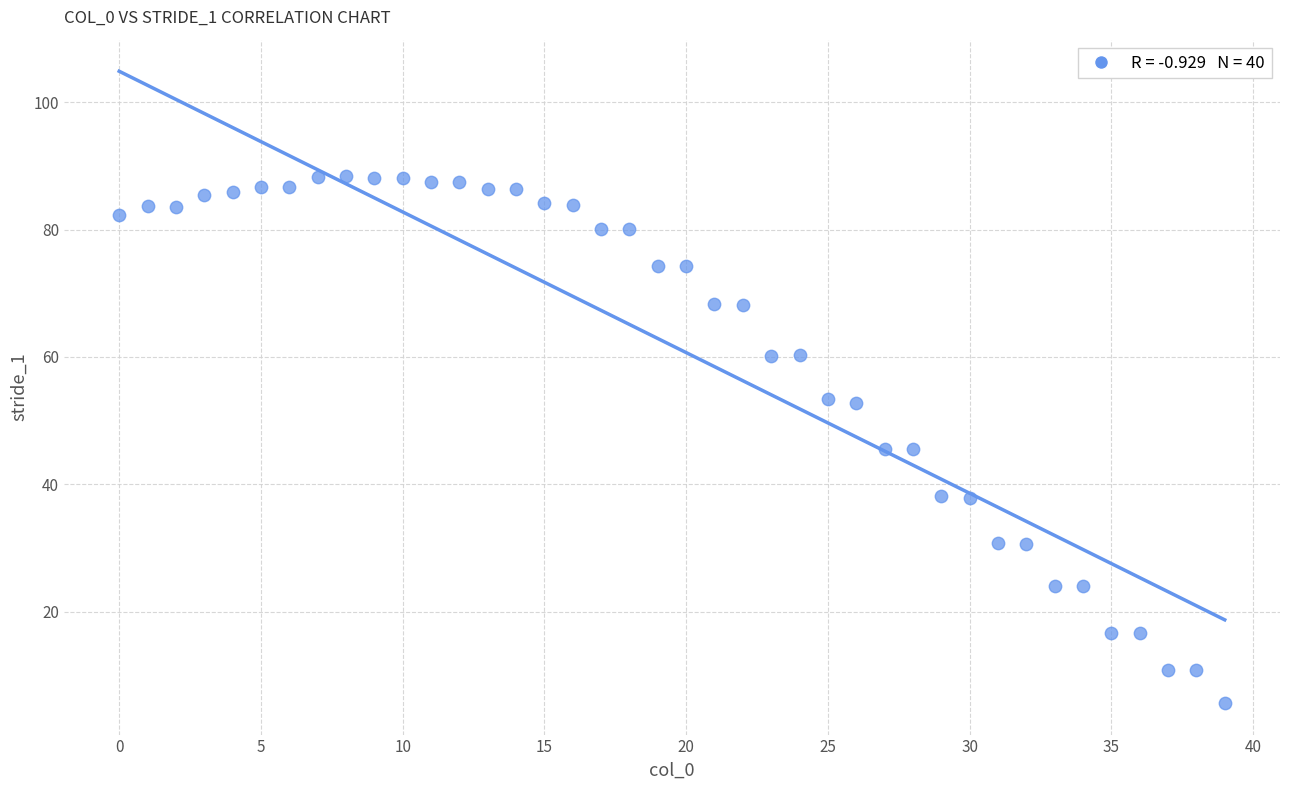

What is the range of Y values (max minus min)?

82.8